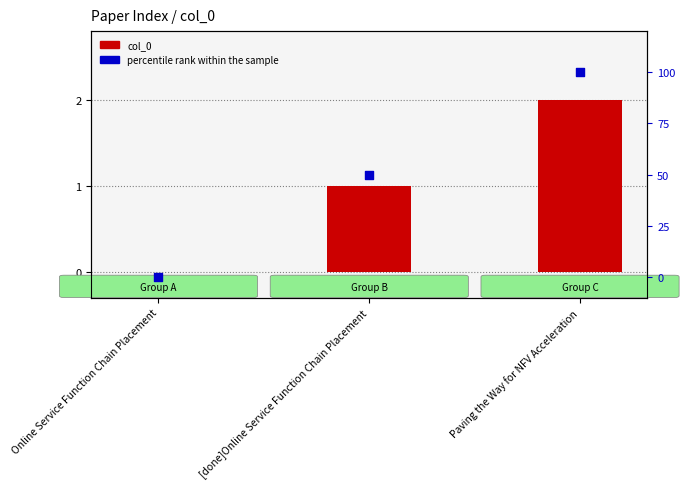

At which category is the sum across all series the highest?

Paving the Way for NFV Acceleration